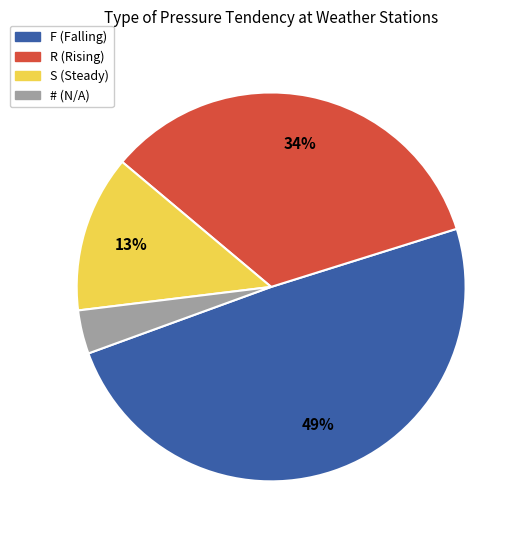

Is it true that S is 18% of the pie?

False